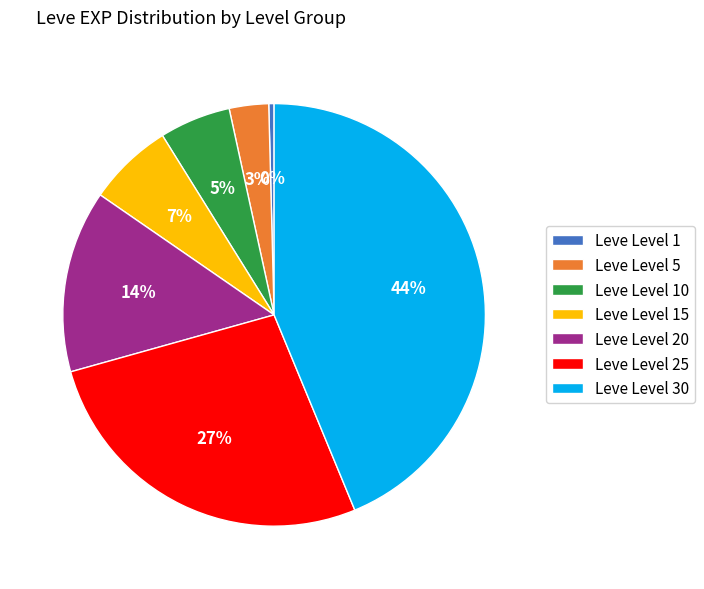

To the nearest percent, what percentage of the pie is Leve Level 5?

3%